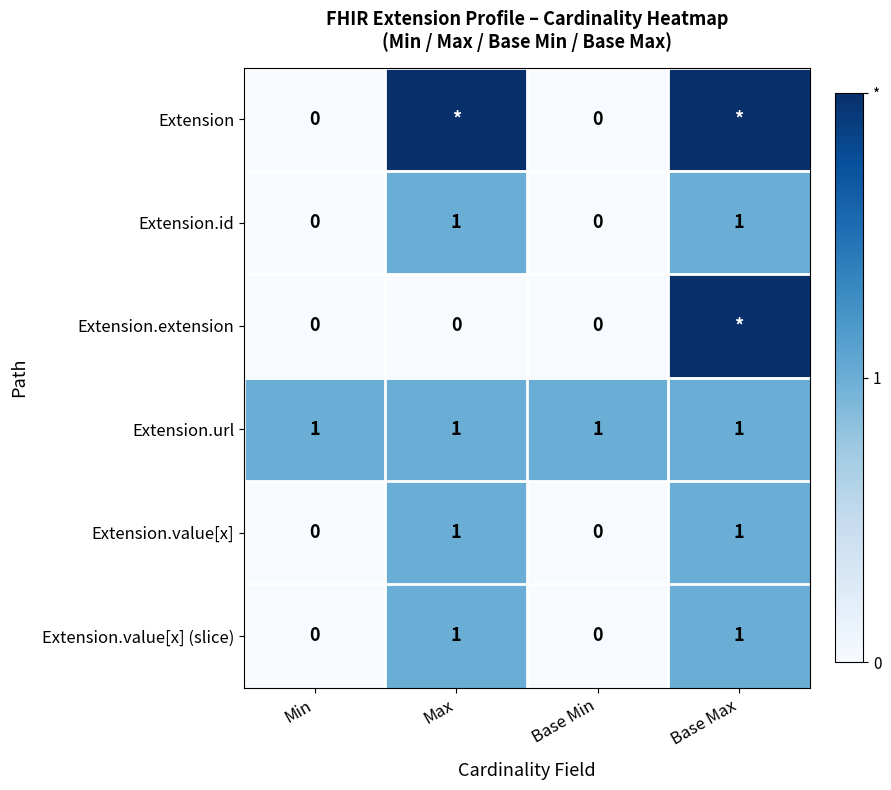

Is the value of Extension.url at Max greater than the value of Extension.extension at Min?

Yes